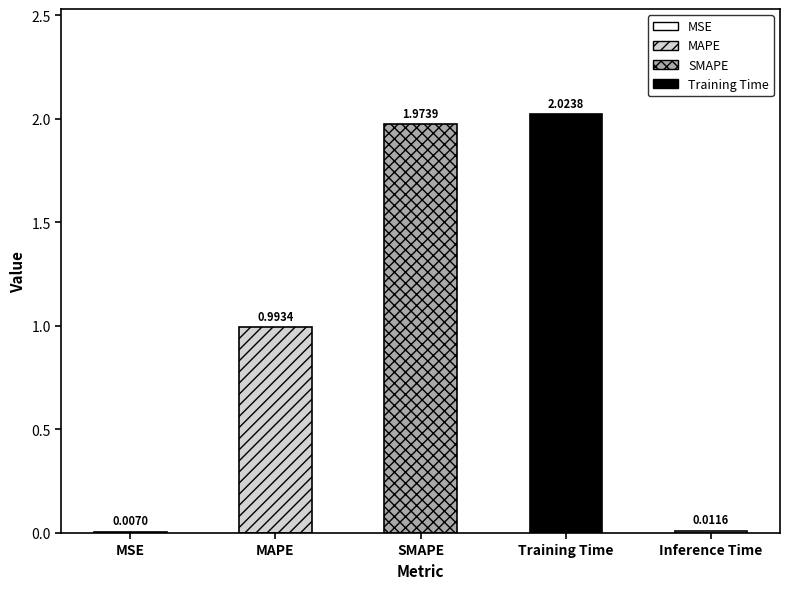

Which category has the highest value across all series?

Training Time